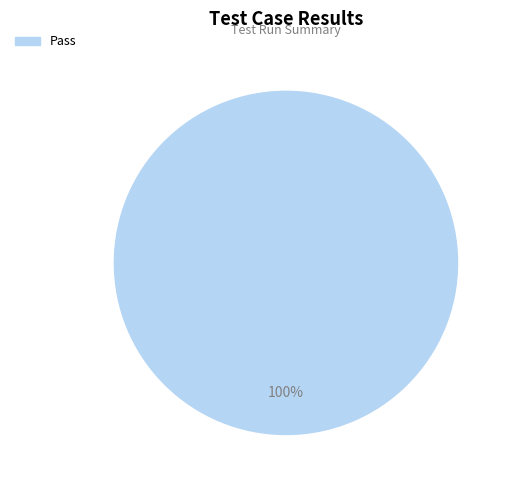

What percentage is the Pass slice, to the nearest percent?

100%